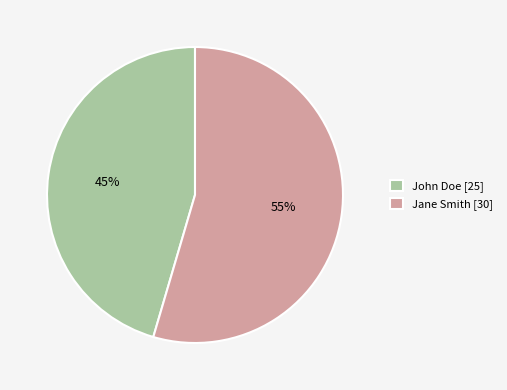

Rank the categories by value from highest to lowest.

Jane Smith, John Doe